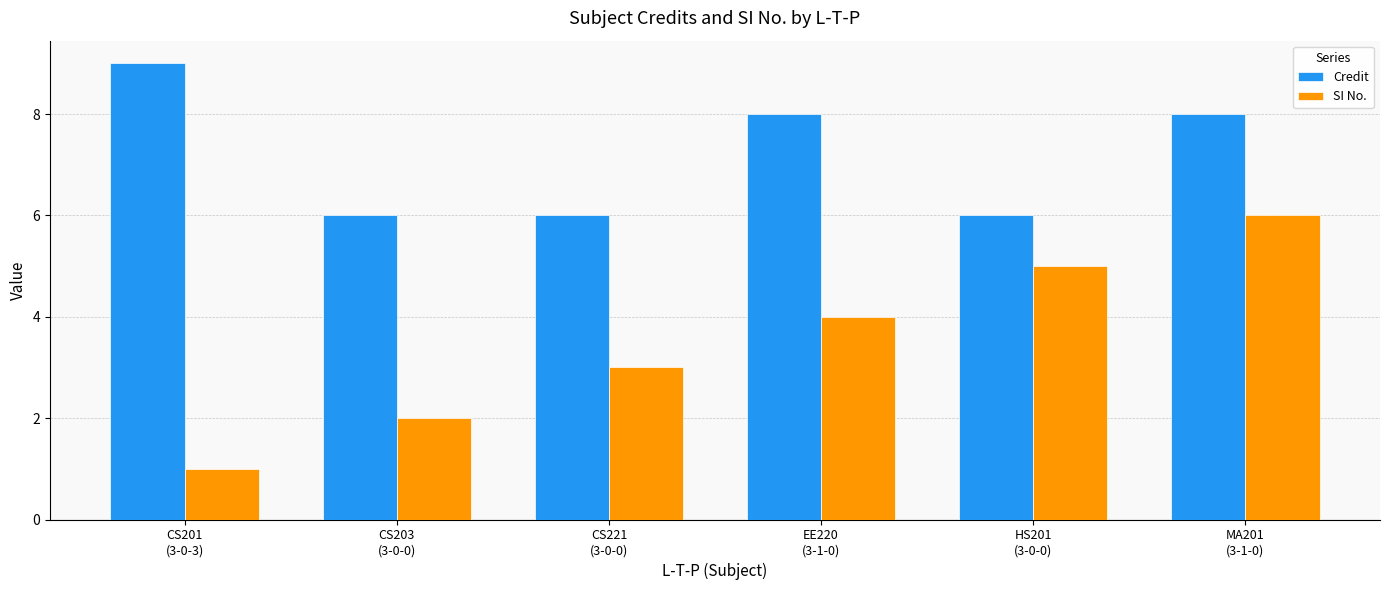

What is the difference between the maximum and second lowest values in the Credit series?

3